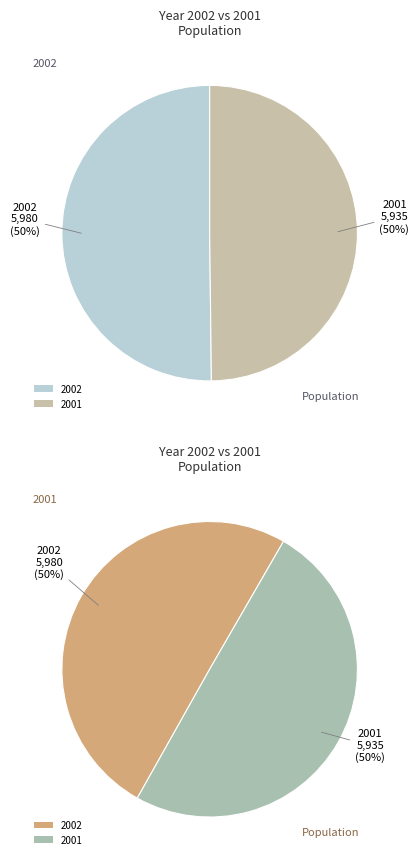

Rank the categories by value from highest to lowest.

2002, 2001